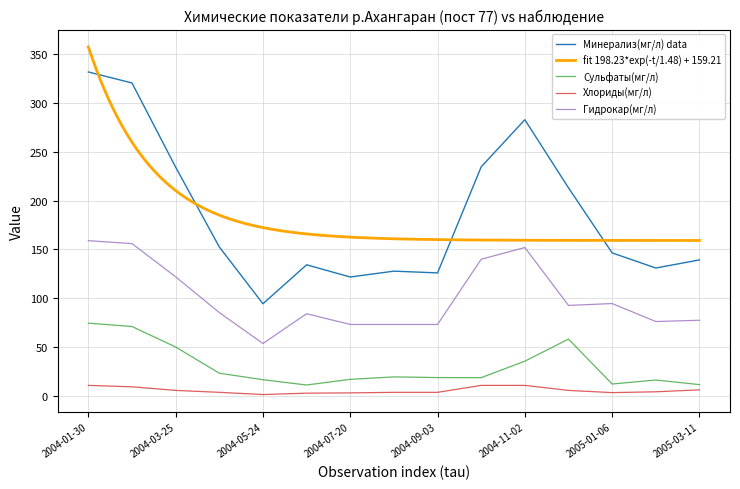

Which series has the largest range (max minus min)?

Минерализ